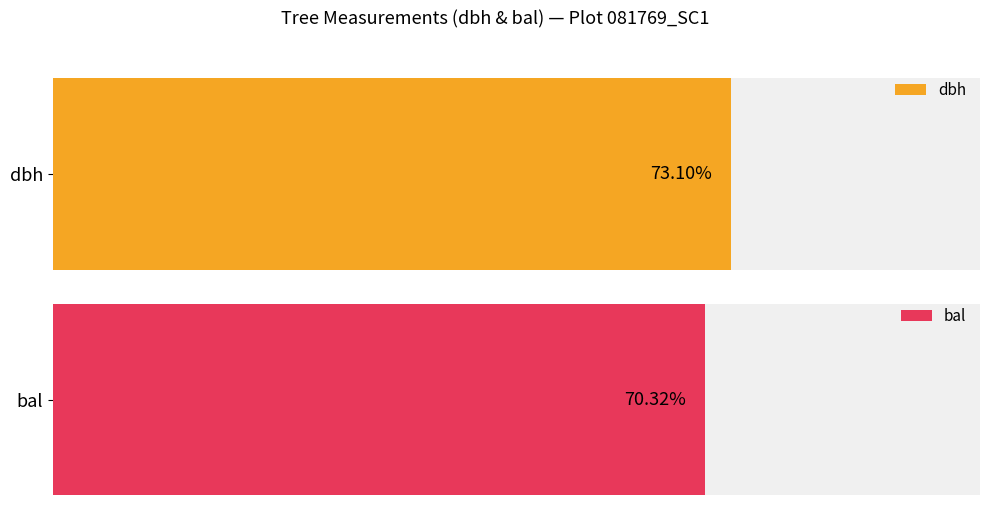

Are the bars horizontal?

Yes